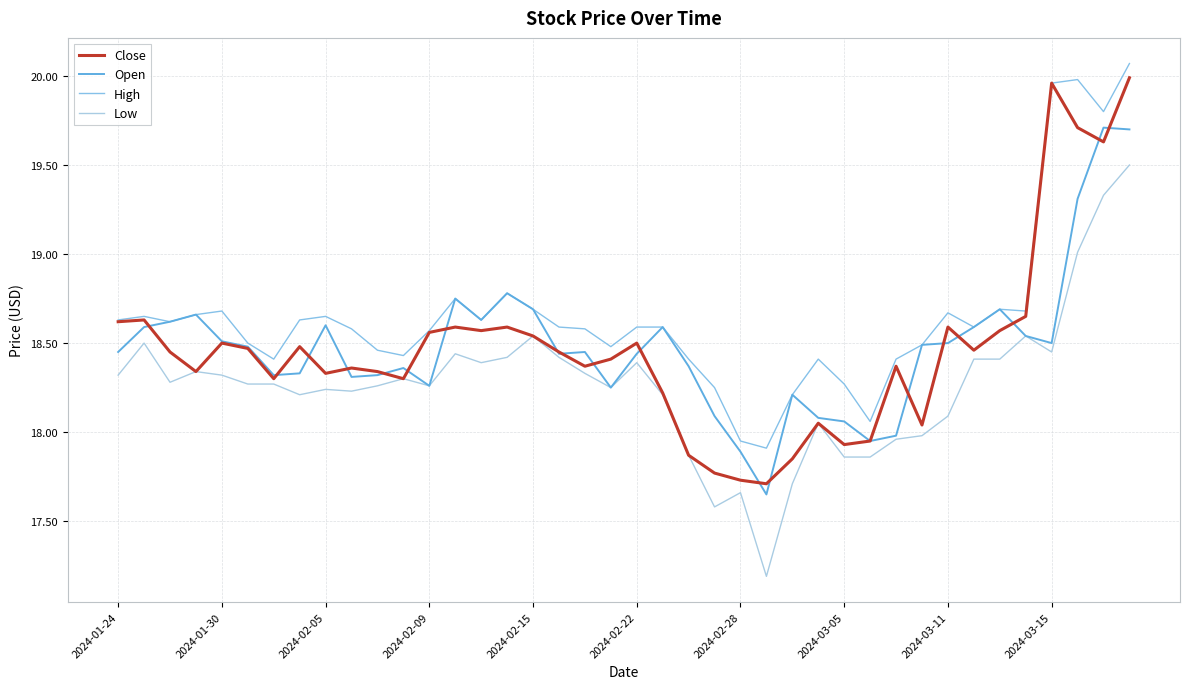

At which category does Close reach its first local peak?

2024-01-30